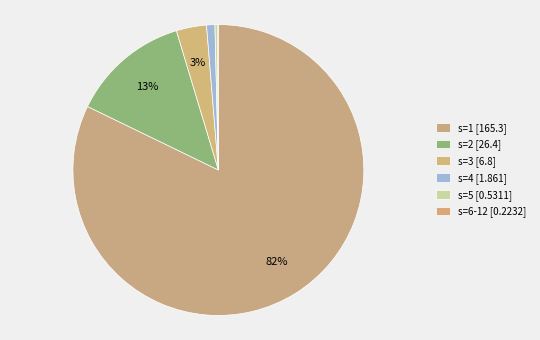

To the nearest percent, what is the difference between the largest and smallest slice percentages?

82%